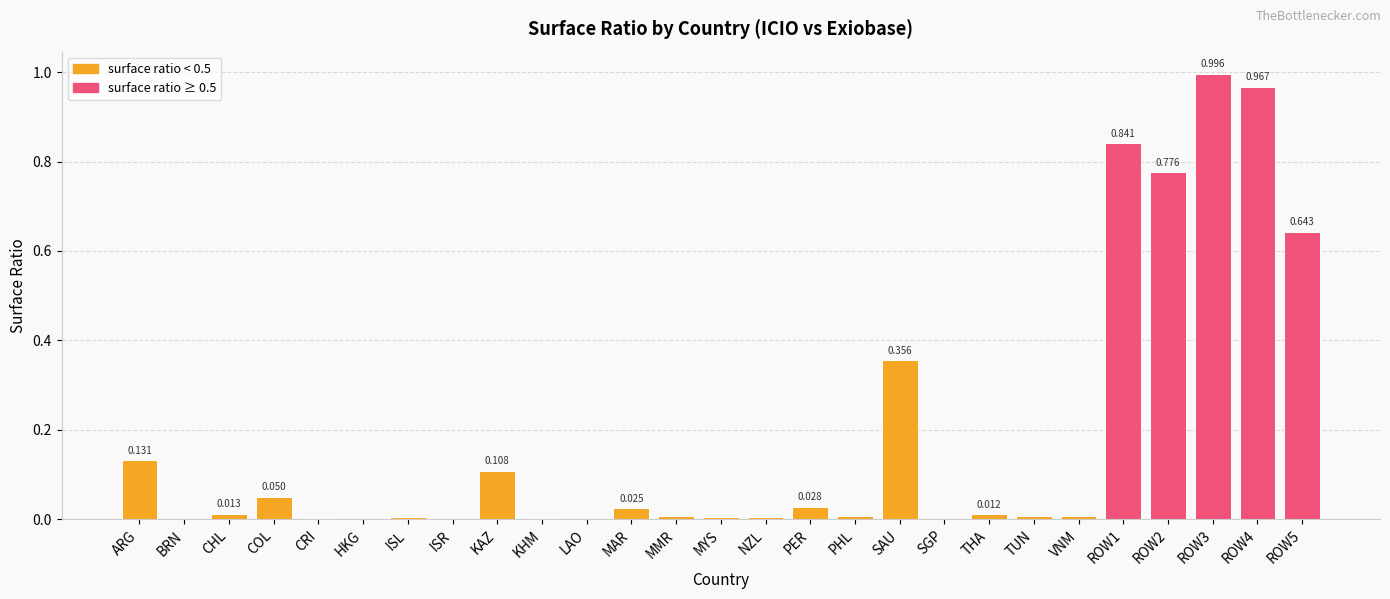

Are the bars horizontal?

No